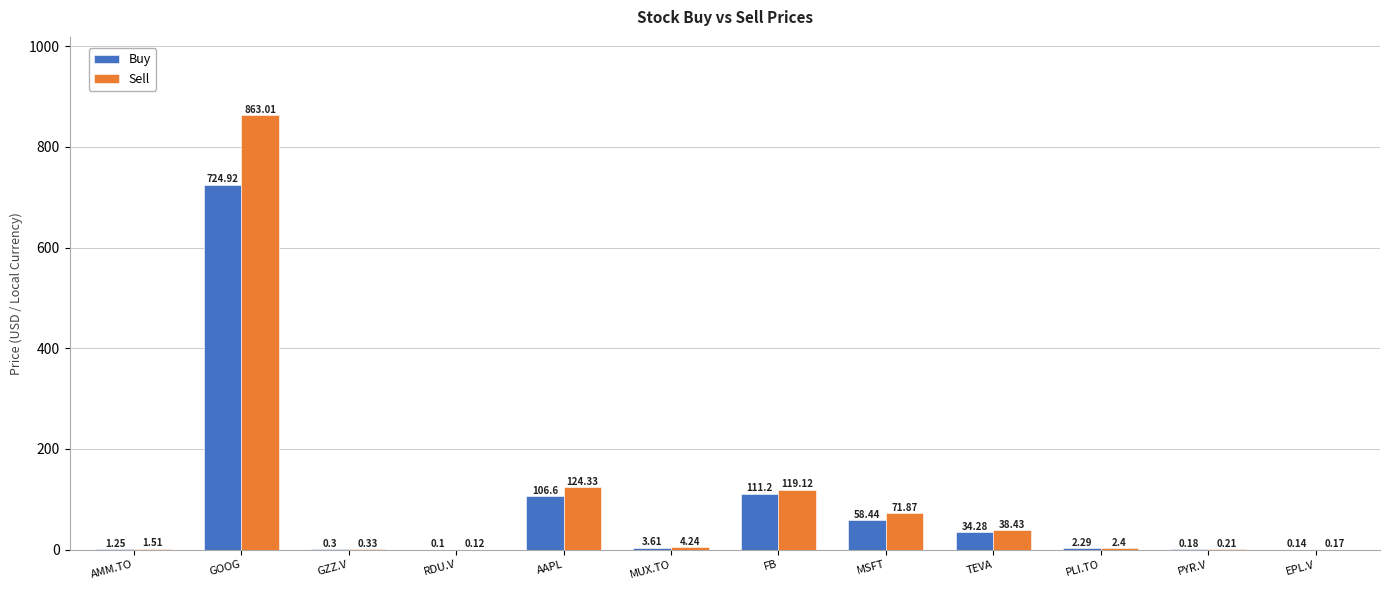

At which category does the chart reach its peak across all series?

GOOG